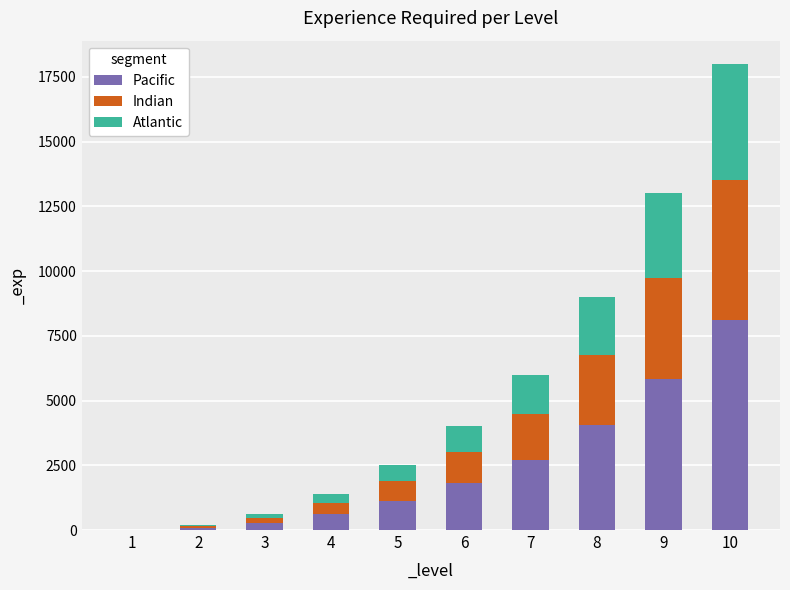

At which category is the sum across all series the highest?

10